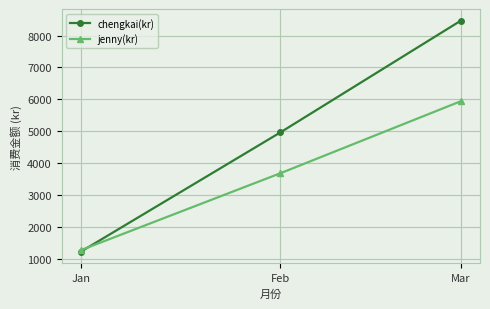

What is the value of the jenny(kr) point at the 2nd from the left?

3691